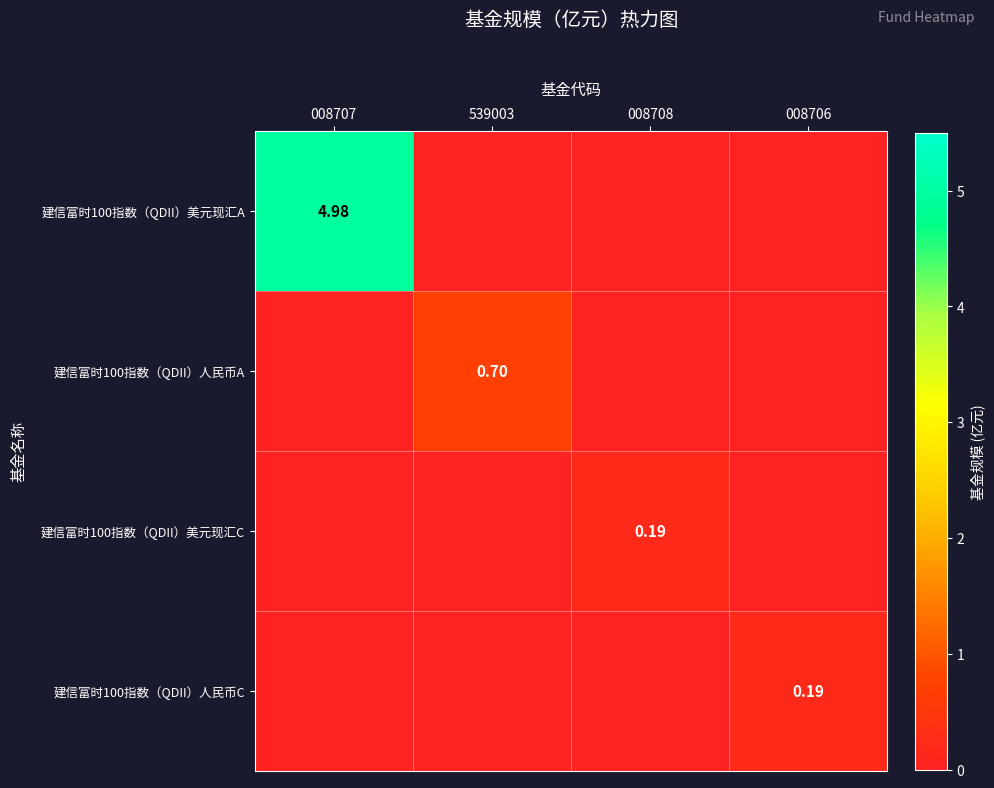

Which category has the highest value in the 建信富时100指数（QDII）美元现汇A series?

008707